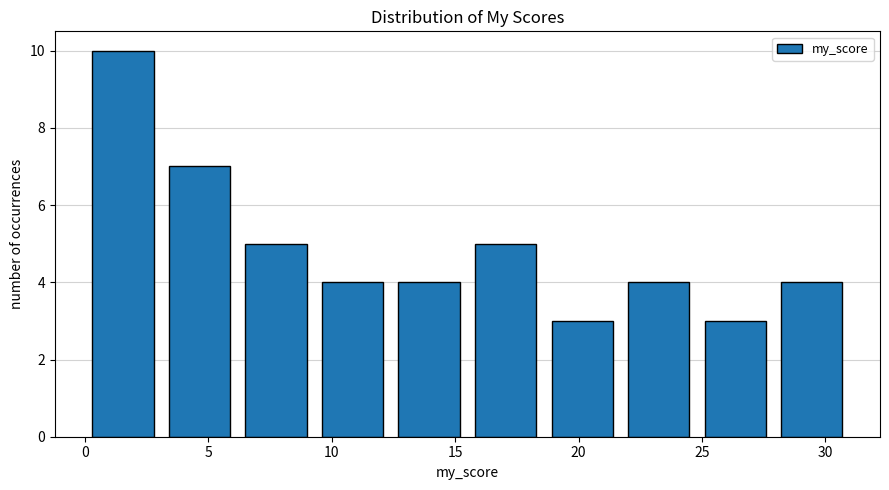

Reading left to right, list every bar in this chart as the range it spans on the x-axis followed by its height. Neither the bar edges nor the heights are printed on the chart, so give them approximately, as read against the axes.

0.0 to 3.1: 10
3.1 to 6.2: 7
6.2 to 9.3: 5
9.3 to 12.4: 4
12.4 to 15.5: 4
15.5 to 18.6: 5
18.6 to 21.7: 3
21.7 to 24.8: 4
24.8 to 27.9: 3
27.9 to 31.0: 4